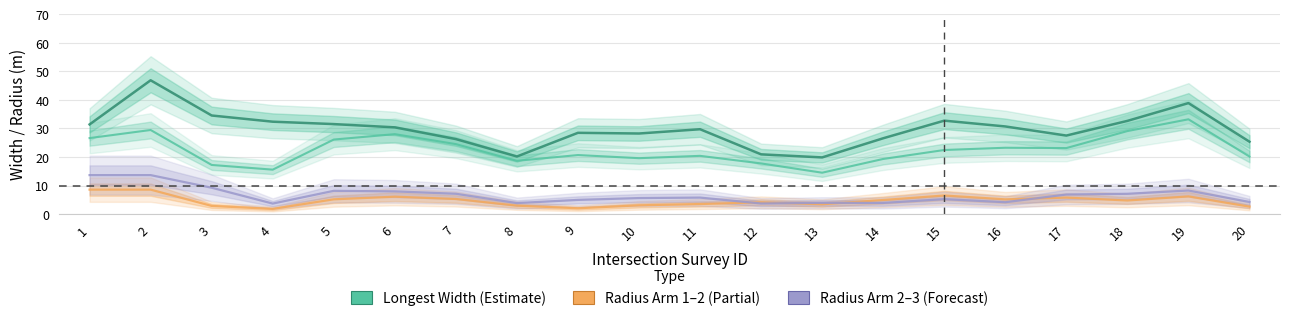

Which series has the largest range (max minus min)?

Longest Width (Estimate)